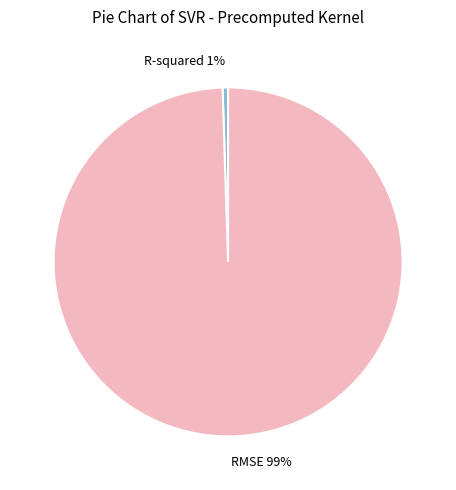

What percentage is the RMSE slice, to the nearest percent?

99%